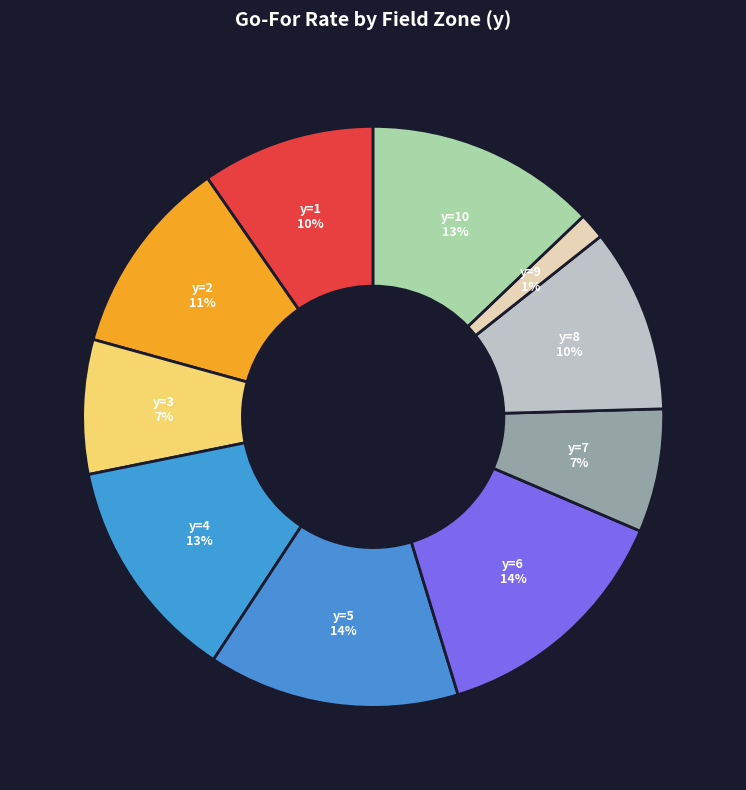

To the nearest percent, what is the average slice percentage?

10%